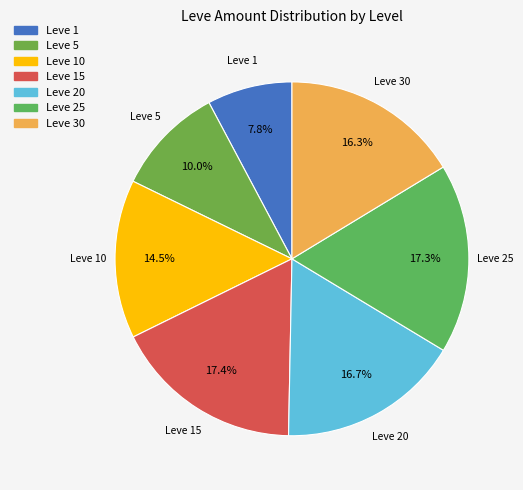

Is it true that Leve 5 is 15% of the pie?

False